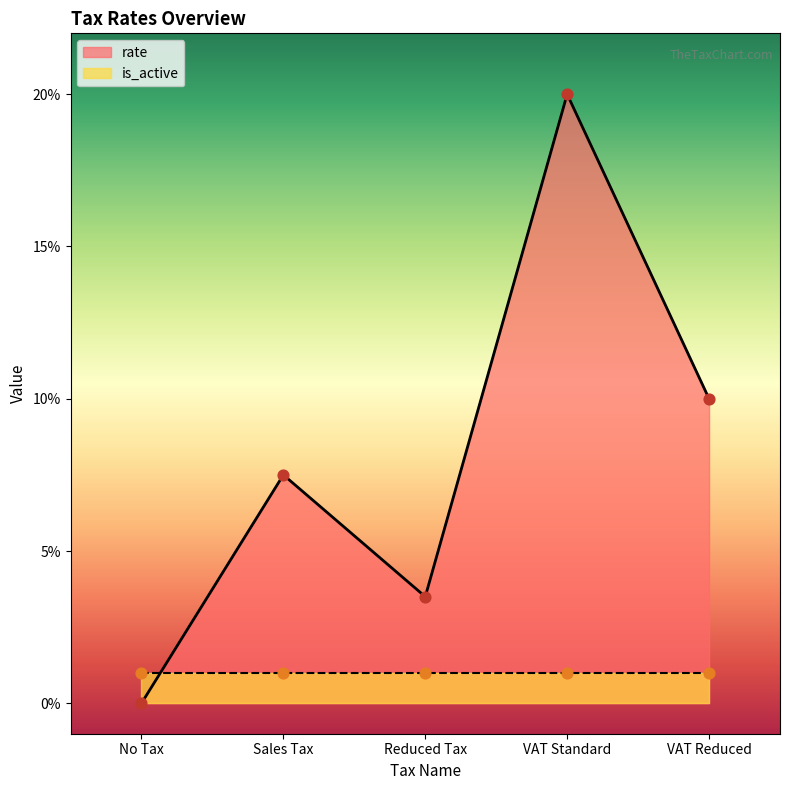

Which has a higher value, No Tax or Sales Tax?

Sales Tax